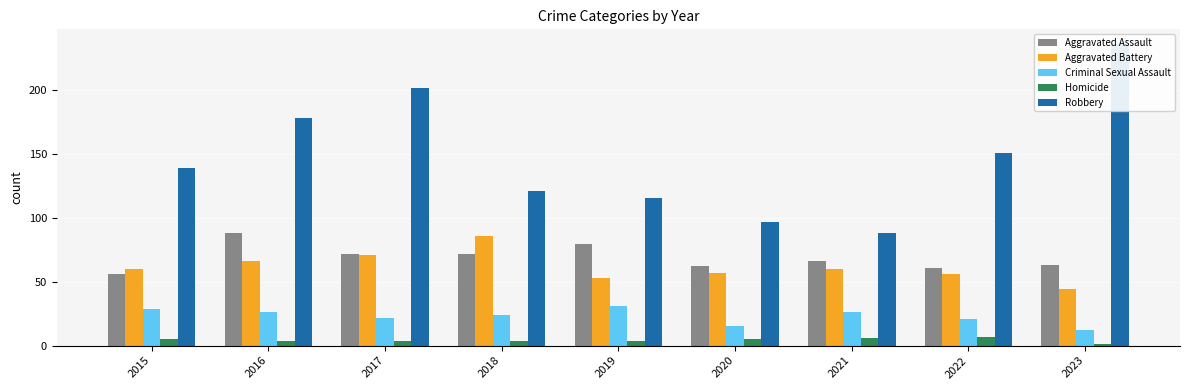

What is the difference between the maximum and minimum values in the Aggravated Battery series?

42